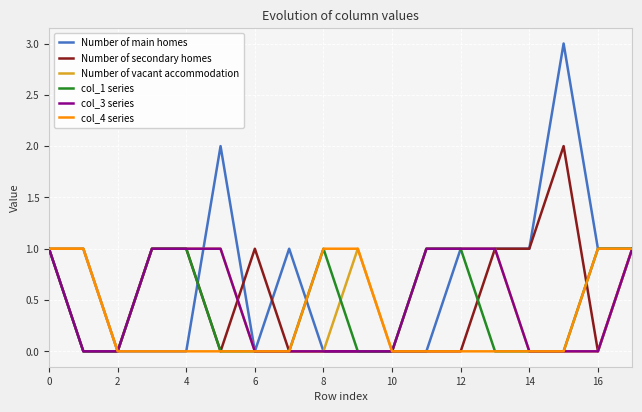

Which series has the largest range (max minus min)?

Number of main homes